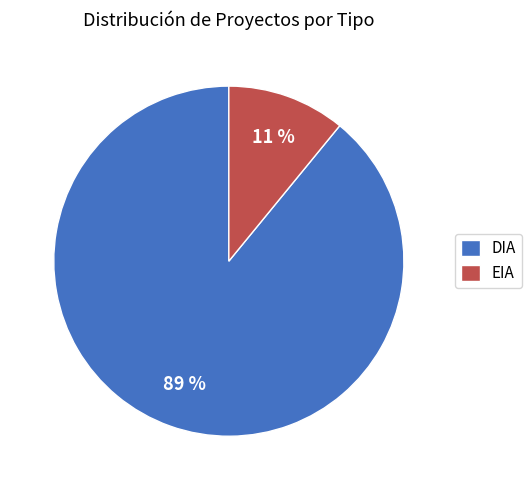

Which slice represents more than half of the pie?

DIA